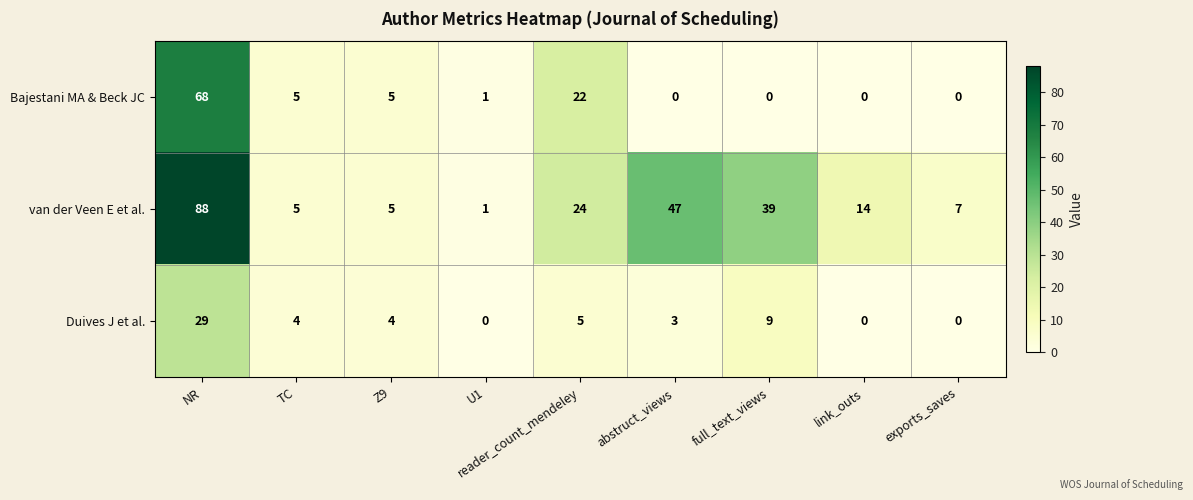

What is the spread (max minus min) of values at NR?

59